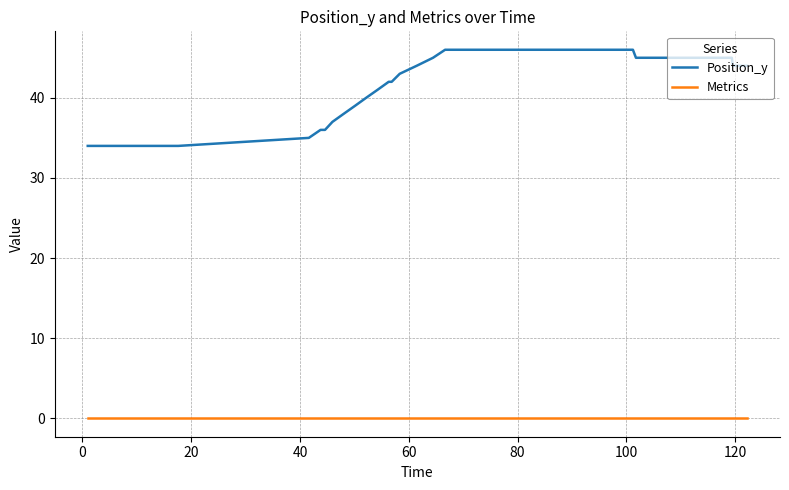

List the series in order of their peak value, highest first.

Position_y, Metrics